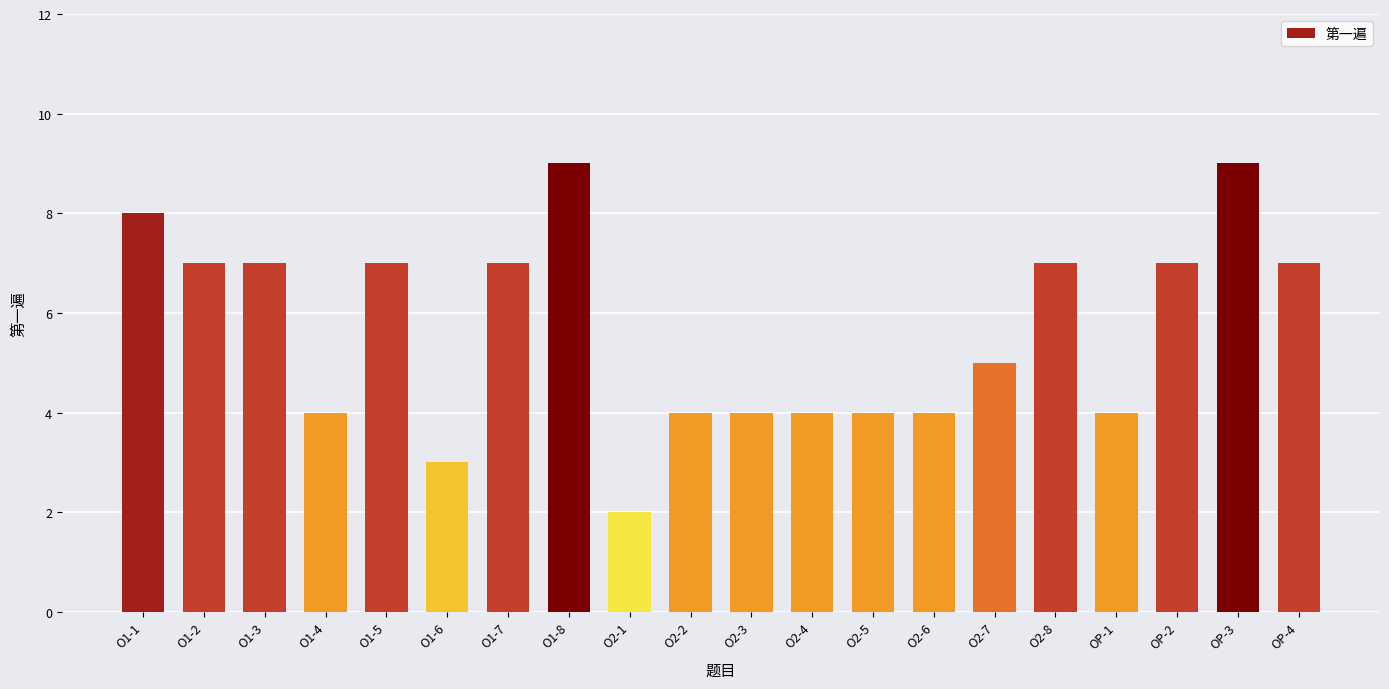

True or false: the data shows 7 at O1-2.

True